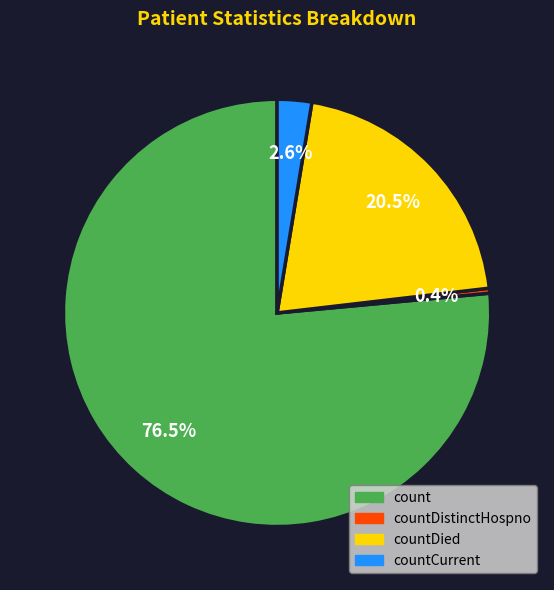

To the nearest percent, what is the average slice percentage?

25%